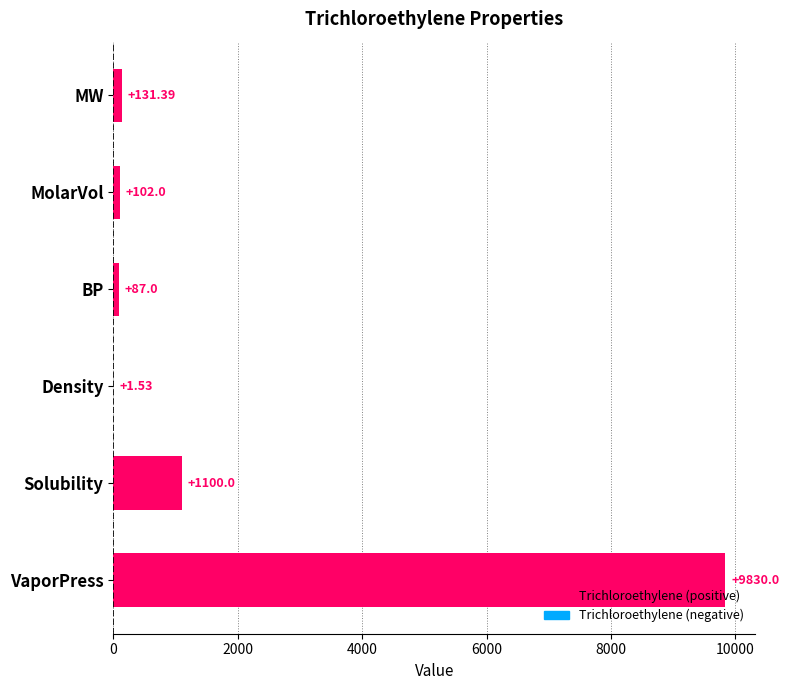

Are the bars horizontal?

Yes